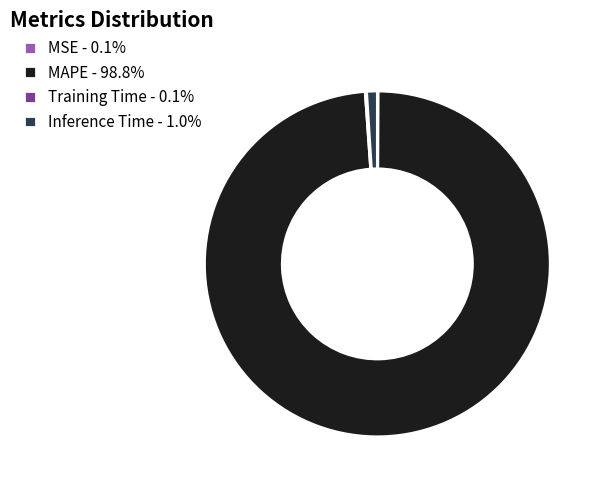

Is MAPE - 98.8% the majority of the pie?

Yes